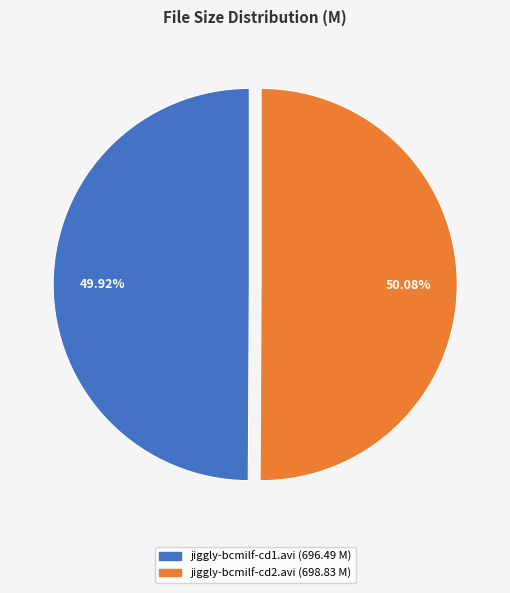

True or false: jiggly-bcmilf-cd1.avi accounts for 50% of the total.

True